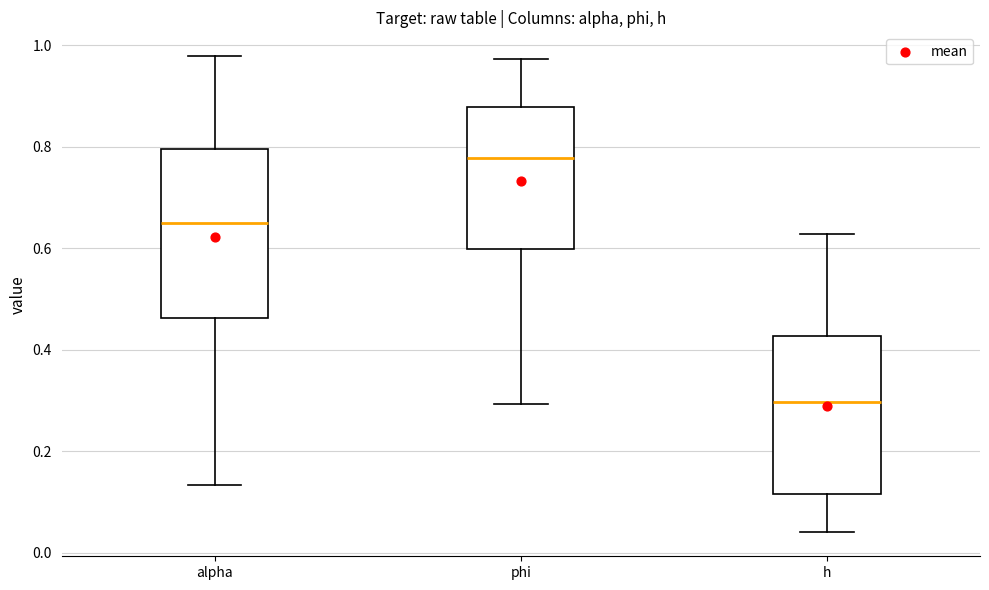

Reading left to right, read every box against the y-axis: the position of its median line, the range the box covers, and the ends of its whiskers. The values are not printed on the chart, so give them approximately, as read against the axis.

alpha: median 0.64, box 0.46 to 0.80, whiskers 0.14 to 0.98
phi: median 0.78, box 0.60 to 0.88, whiskers 0.30 to 0.98
h: median 0.30, box 0.12 to 0.42, whiskers 0.04 to 0.62